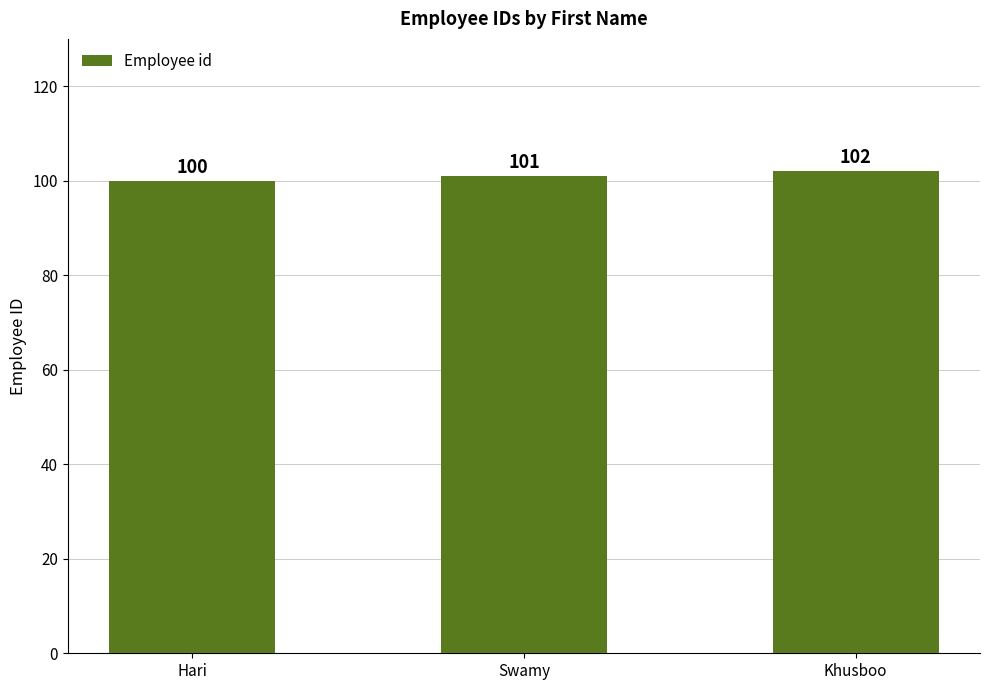

What is the average value?

101